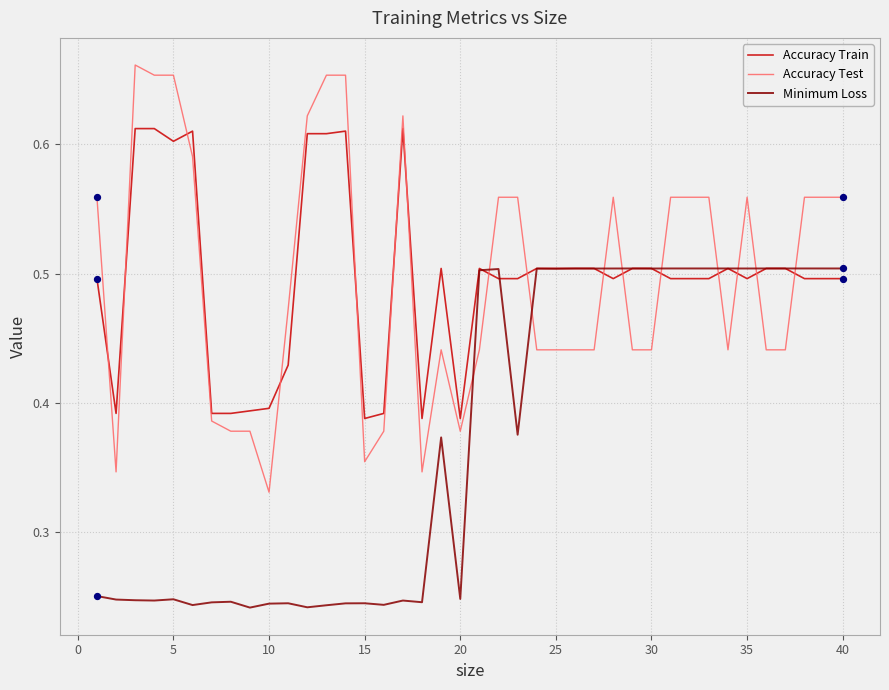

Which series has the largest range (max minus min)?

Accuracy Test